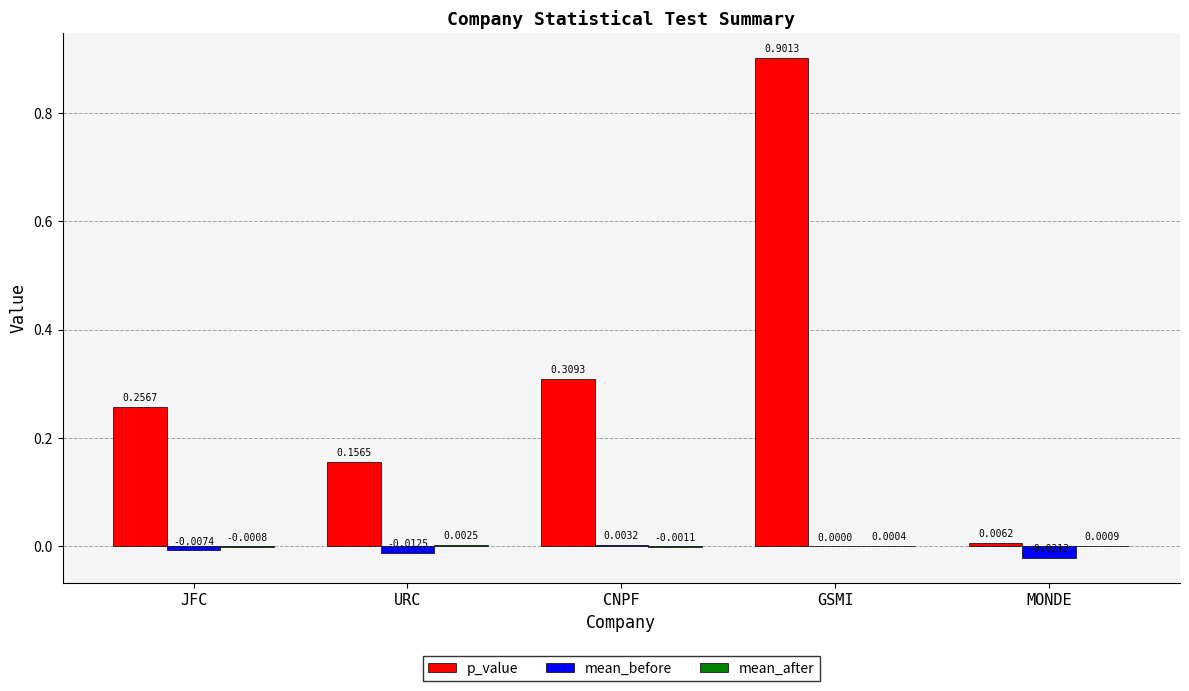

Which category has the highest value across all series?

GSMI